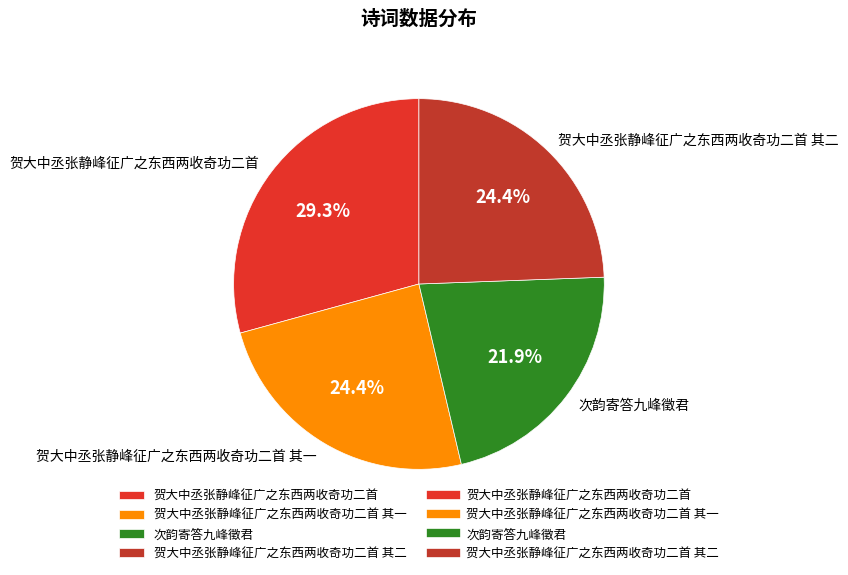

To the nearest percent, what is the average slice percentage?

25%